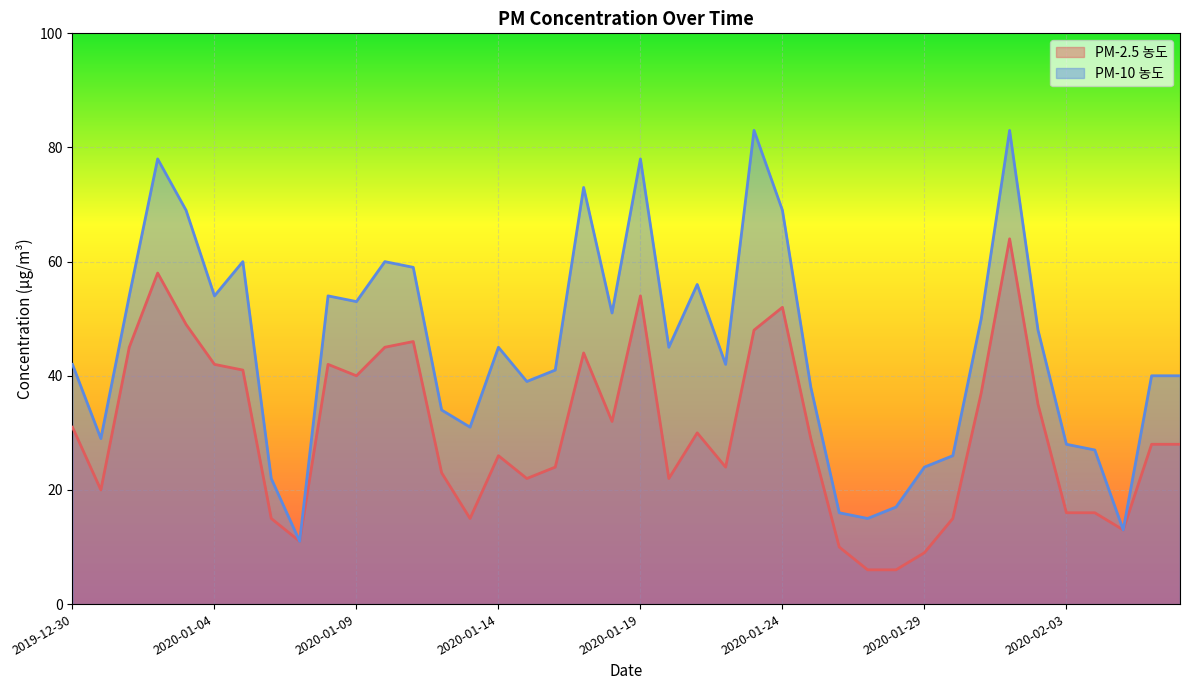

What is the difference between the PM-10 농도 values at 2019-12-31 and 2020-01-16?

12